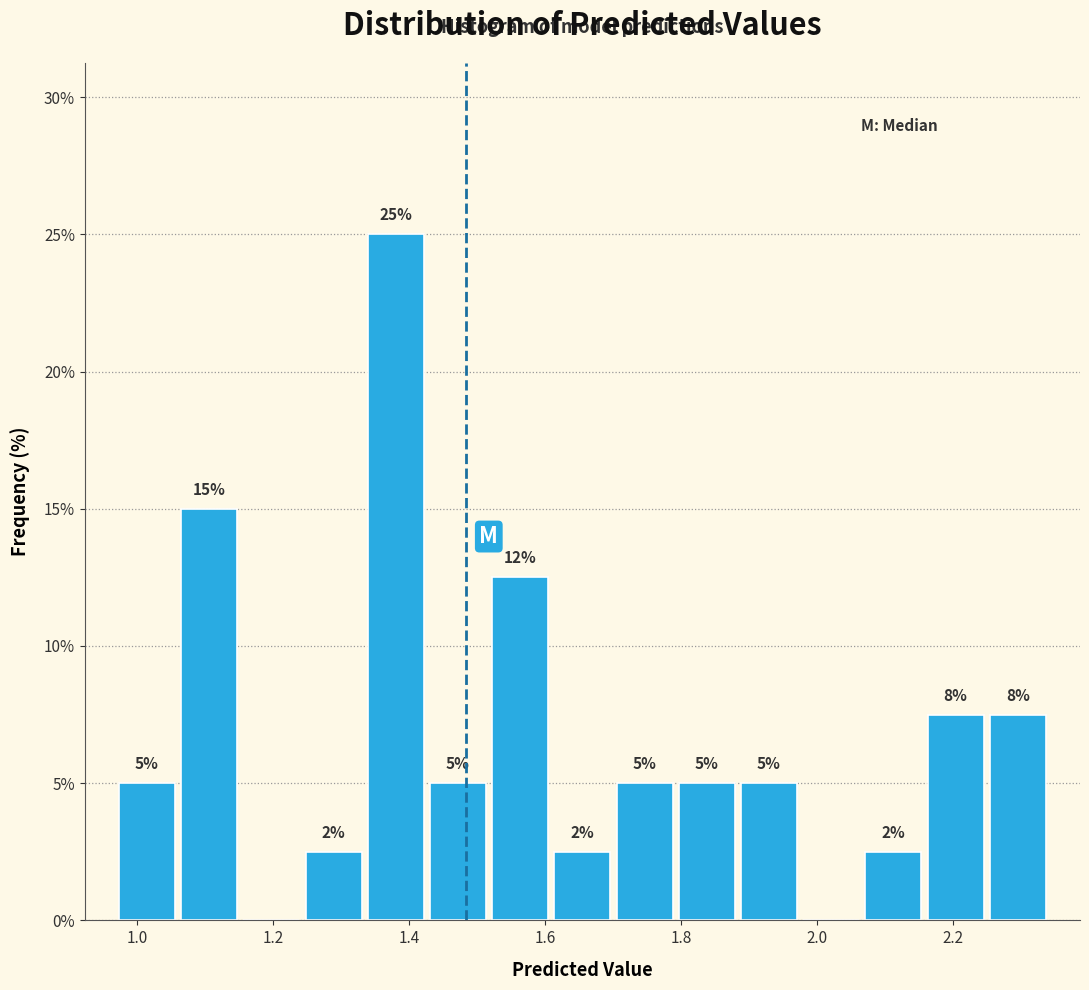

Over which range of the x-axis is the bar tallest?

1.34 to 1.42